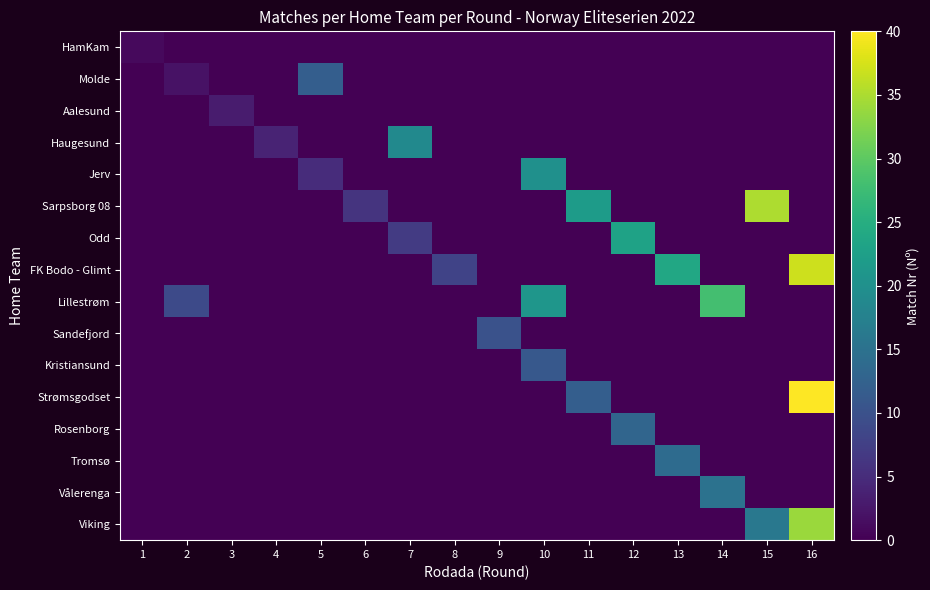

Reading left to right, list all the values displayed in this chart.

HamKam: 1=1	2=0	3=0	4=0	5=0	6=0	7=0	8=0	9=0	10=0	11=0	12=0	13=0	14=0	15=0	16=0
Molde: 1=0	2=2	3=0	4=0	5=12	6=0	7=0	8=0	9=0	10=0	11=0	12=0	13=0	14=0	15=0	16=0
Aalesund: 1=0	2=0	3=3	4=0	5=0	6=0	7=0	8=0	9=0	10=0	11=0	12=0	13=0	14=0	15=0	16=0
Haugesund: 1=0	2=0	3=0	4=4	5=0	6=0	7=19	8=0	9=0	10=0	11=0	12=0	13=0	14=0	15=0	16=0
Jerv: 1=0	2=0	3=0	4=0	5=5	6=0	7=0	8=0	9=0	10=20	11=0	12=0	13=0	14=0	15=0	16=0
Sarpsborg 08: 1=0	2=0	3=0	4=0	5=0	6=6	7=0	8=0	9=0	10=0	11=22	12=0	13=0	14=0	15=35	16=0
Odd: 1=0	2=0	3=0	4=0	5=0	6=0	7=7	8=0	9=0	10=0	11=0	12=23	13=0	14=0	15=0	16=0
FK Bodo - Glimt: 1=0	2=0	3=0	4=0	5=0	6=0	7=0	8=8	9=0	10=0	11=0	12=0	13=24	14=0	15=0	16=37
Lillestrøm: 1=0	2=9	3=0	4=0	5=0	6=0	7=0	8=0	9=0	10=21	11=0	12=0	13=0	14=28	15=0	16=0
Sandefjord: 1=0	2=0	3=0	4=0	5=0	6=0	7=0	8=0	9=10	10=0	11=0	12=0	13=0	14=0	15=0	16=0
Kristiansund: 1=0	2=0	3=0	4=0	5=0	6=0	7=0	8=0	9=0	10=11	11=0	12=0	13=0	14=0	15=0	16=0
Strømsgodset: 1=0	2=0	3=0	4=0	5=0	6=0	7=0	8=0	9=0	10=0	11=12	12=0	13=0	14=0	15=0	16=40
Rosenborg: 1=0	2=0	3=0	4=0	5=0	6=0	7=0	8=0	9=0	10=0	11=0	12=13	13=0	14=0	15=0	16=0
Tromsø: 1=0	2=0	3=0	4=0	5=0	6=0	7=0	8=0	9=0	10=0	11=0	12=0	13=14	14=0	15=0	16=0
Vålerenga: 1=0	2=0	3=0	4=0	5=0	6=0	7=0	8=0	9=0	10=0	11=0	12=0	13=0	14=15	15=0	16=0
Viking: 1=0	2=0	3=0	4=0	5=0	6=0	7=0	8=0	9=0	10=0	11=0	12=0	13=0	14=0	15=16	16=34